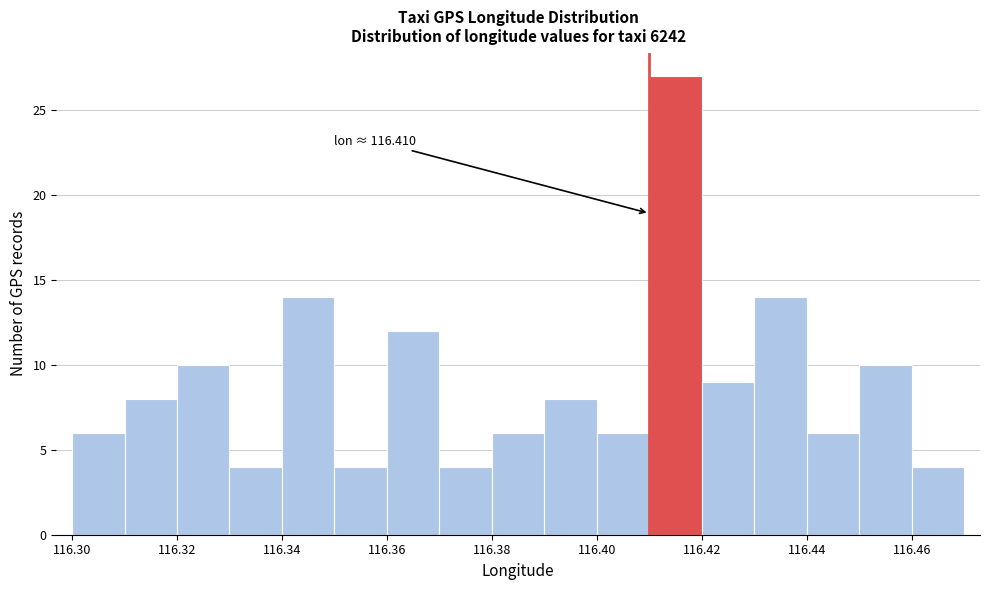

Over which range of the x-axis is the bar tallest?

116.41 to 116.42